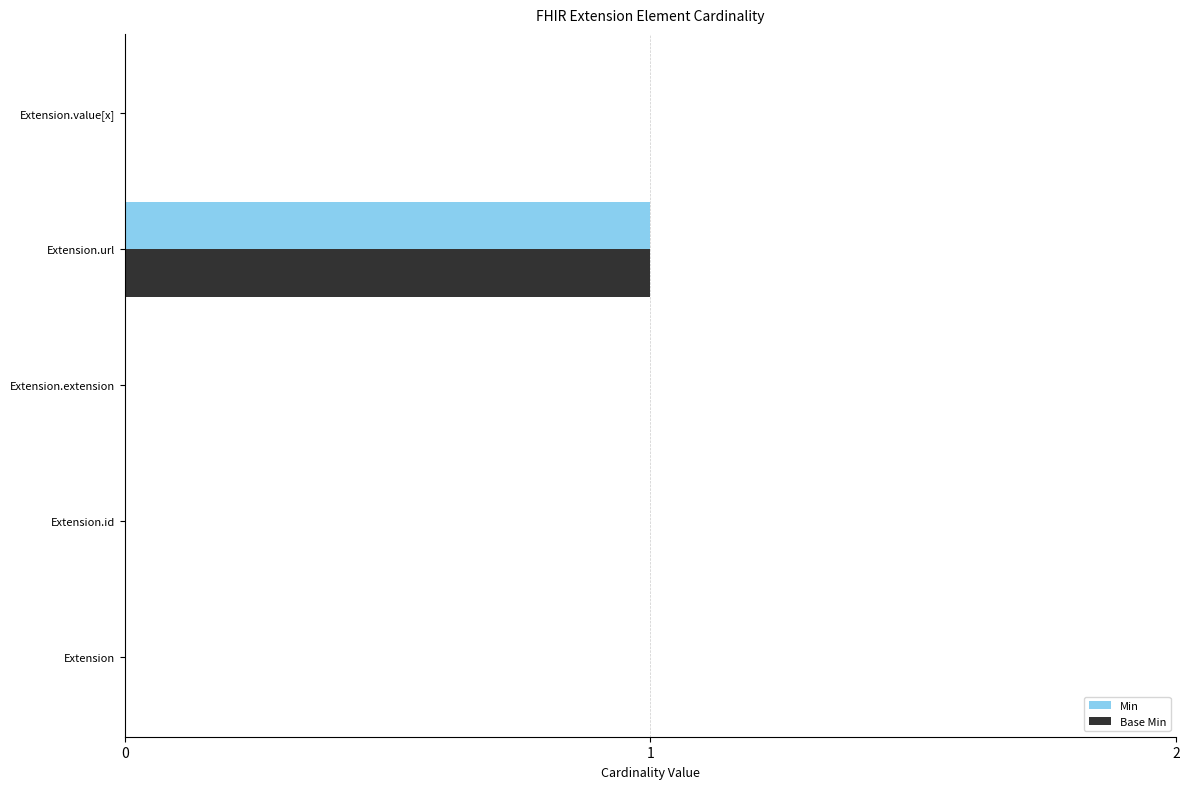

Which label corresponds to the largest value in the chart?

Extension.url